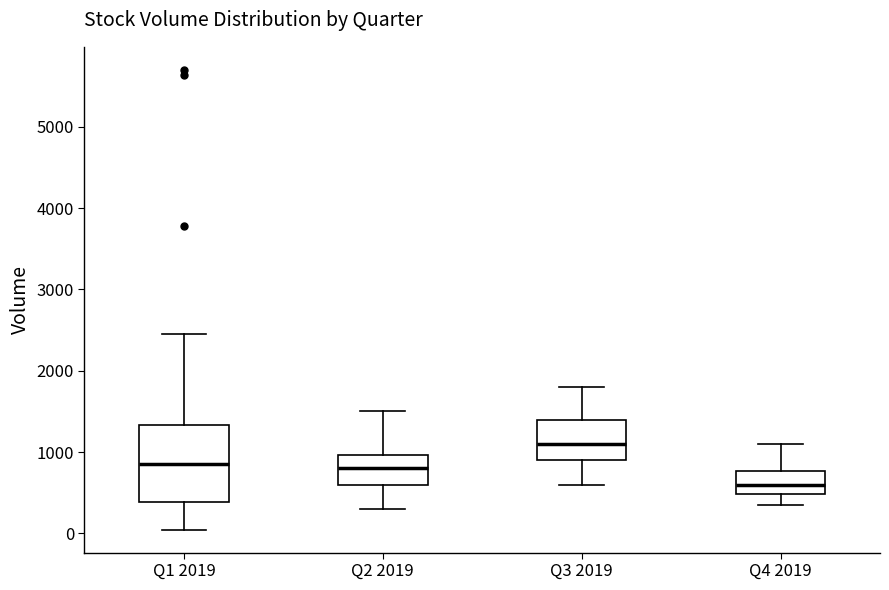

Where does the lower whisker of the box for Q3 2019 end on the y-axis? The values are not printed on the chart, so give them approximately, as read against the axis.

600